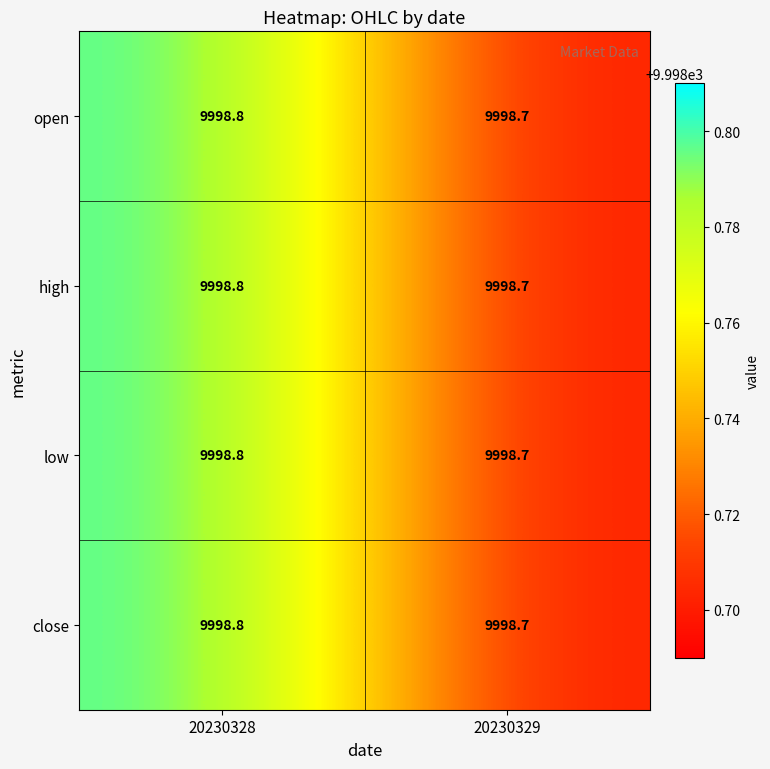

Which category has the highest value across all series?

20230328